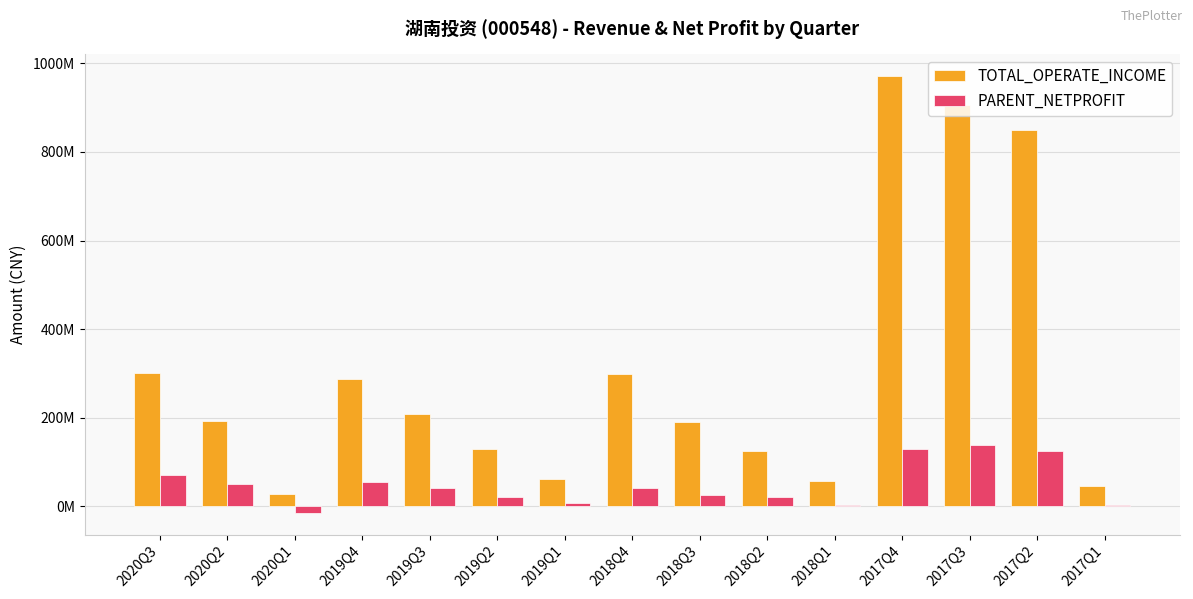

What are all the series names shown in the legend?

TOTAL_OPERATE_INCOME, PARENT_NETPROFIT